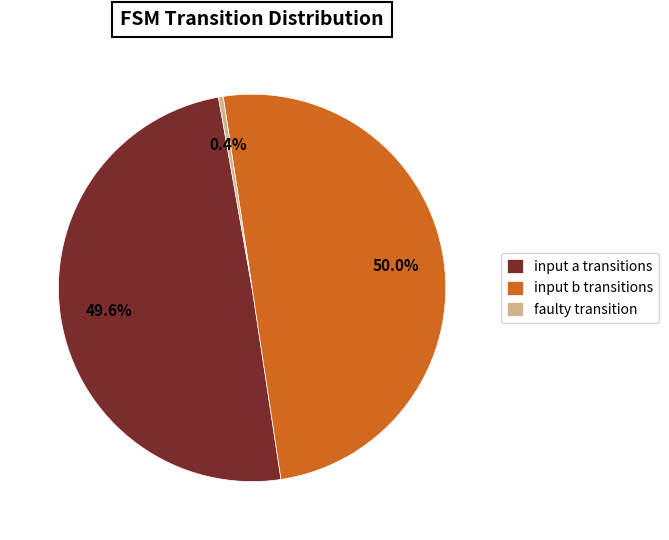

Is input a transitions the majority of the pie?

No